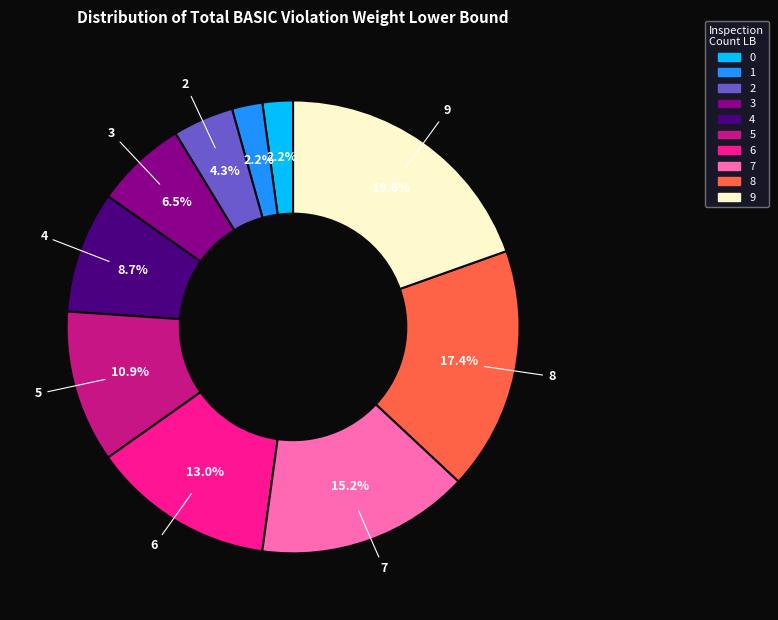

Does 3 account for over 50% of the chart?

No